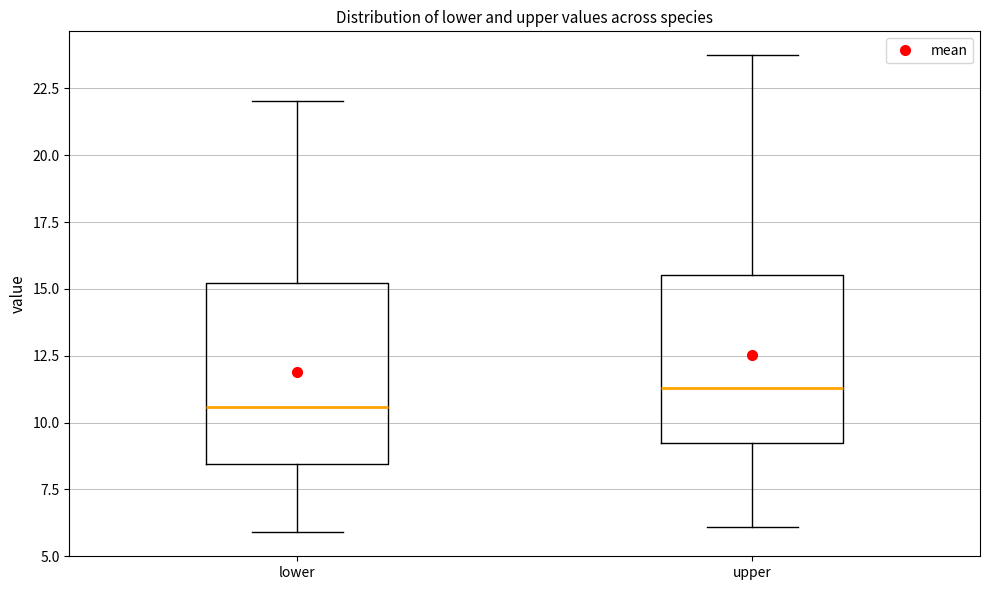

Reading left to right, read every box against the y-axis: the position of its median line, the range the box covers, and the ends of its whiskers. The values are not printed on the chart, so give them approximately, as read against the axis.

lower: median 10.5, box 8.5 to 15.0, whiskers 6.0 to 22.0
upper: median 11.5, box 9.0 to 15.5, whiskers 6.0 to 23.5